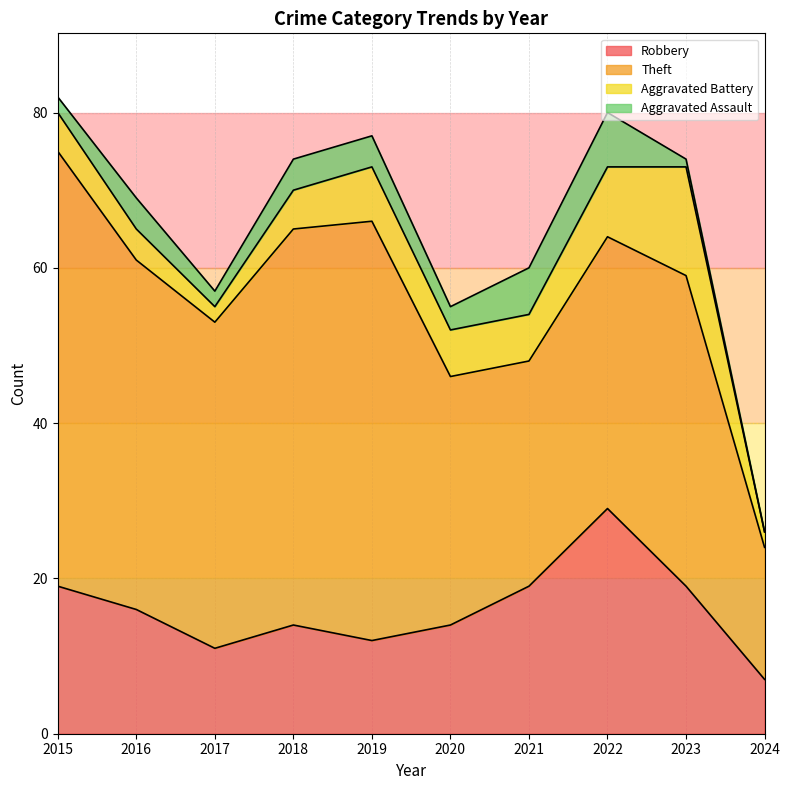

Does the chart have visible grid lines?

Yes